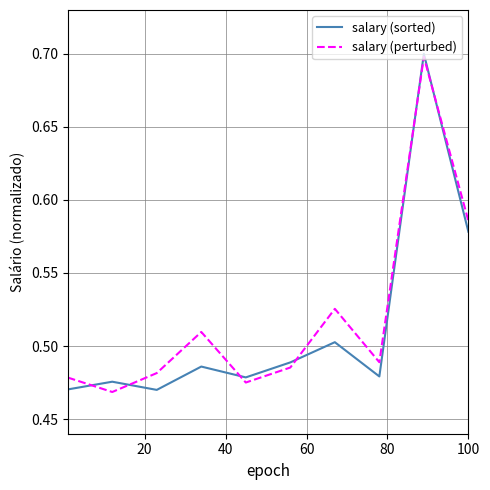

What is the maximum value shown in the chart?

0.7